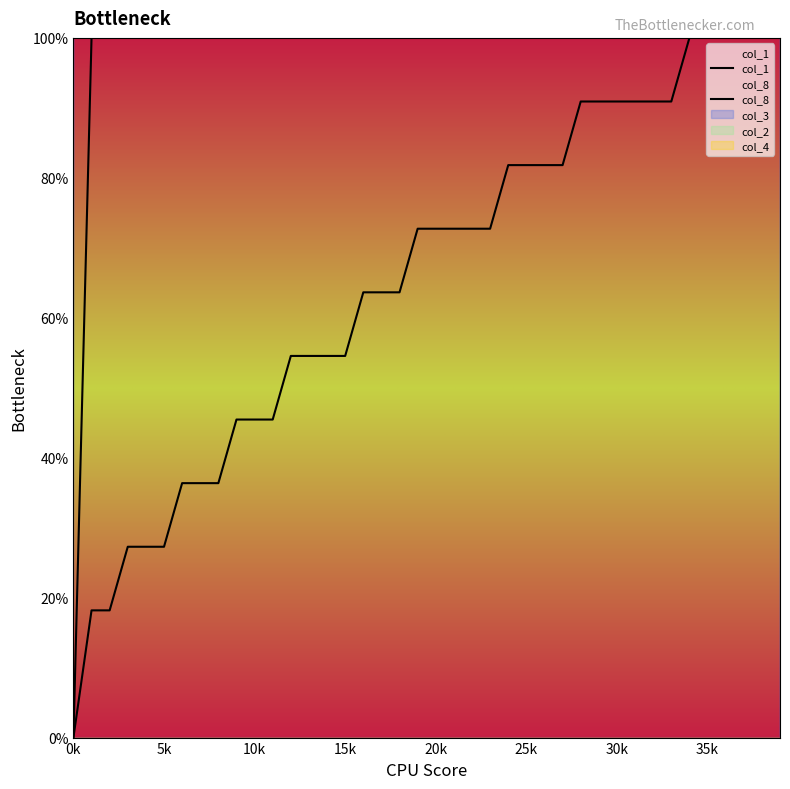

What is the total value across all series at 10k?

345.5